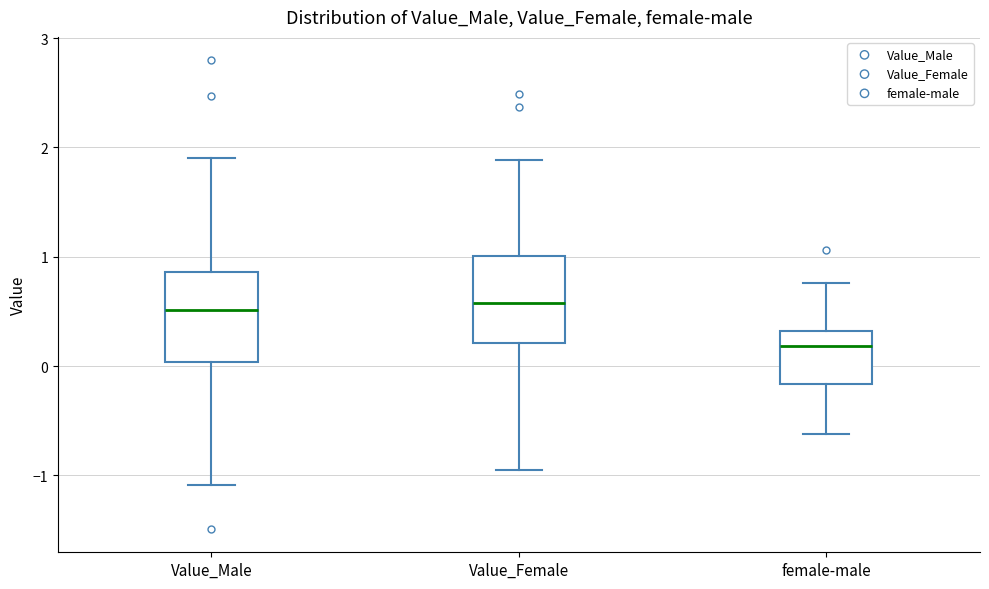

Reading left to right, transcribe this box plot: for each box, give where its median line is, the range the box spans, and where its two whiskers end, as read against the y-axis. The values are not printed on the chart, so give them approximately, as read against the axis.

Value_Male: median 0.5, box 0.0 to 0.9, whiskers -1.1 to 1.9
Value_Female: median 0.6, box 0.2 to 1.0, whiskers -1.0 to 1.9
female-male: median 0.2, box -0.2 to 0.3, whiskers -0.6 to 0.8